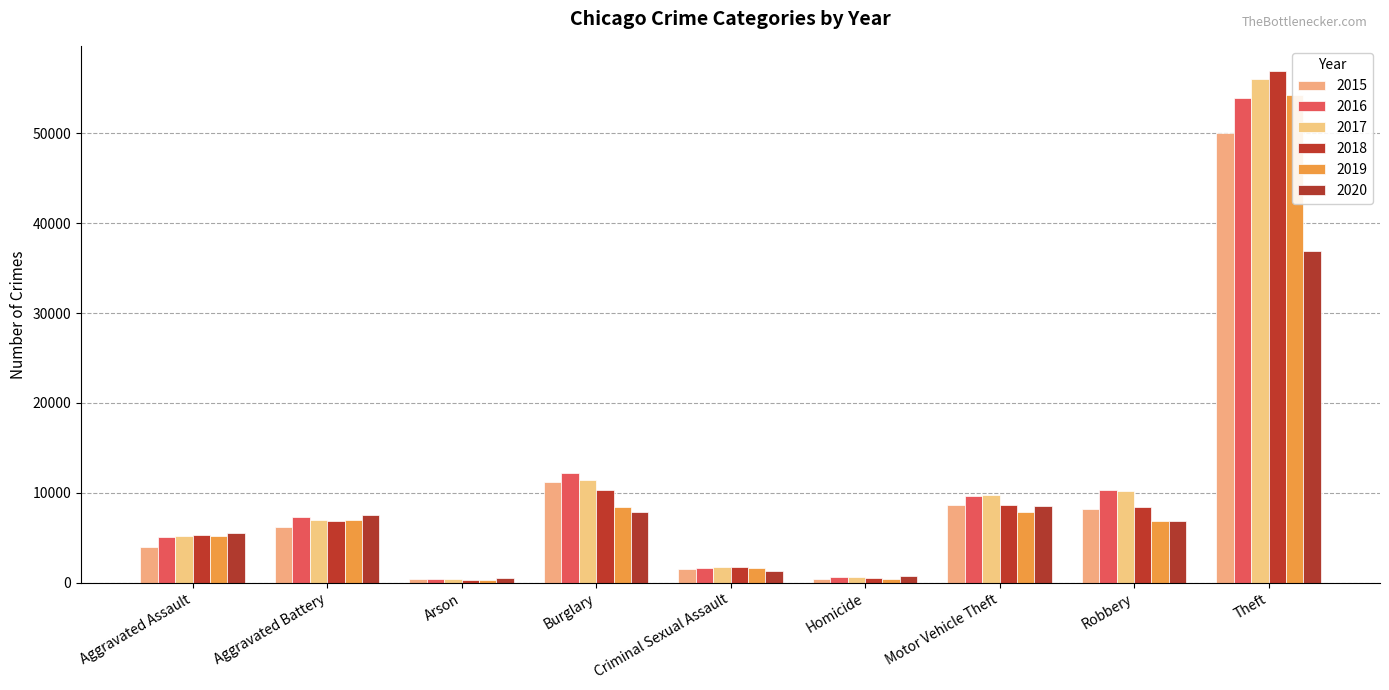

How many data points does each series have?

9